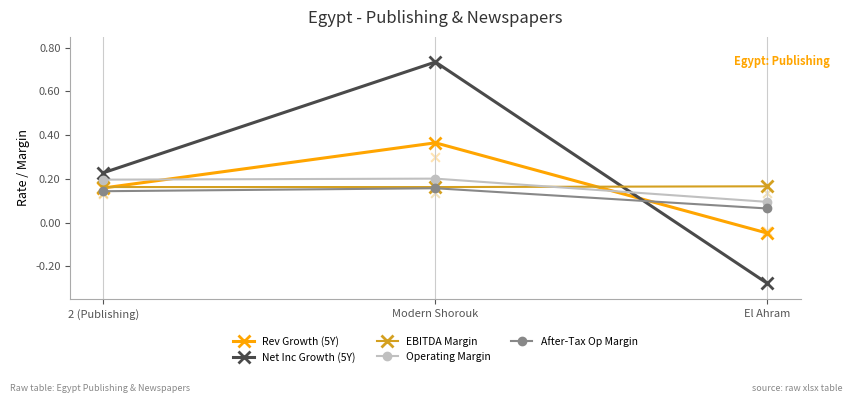

Which series reaches the minimum Y coordinate?

Net Inc Growth (5Y)